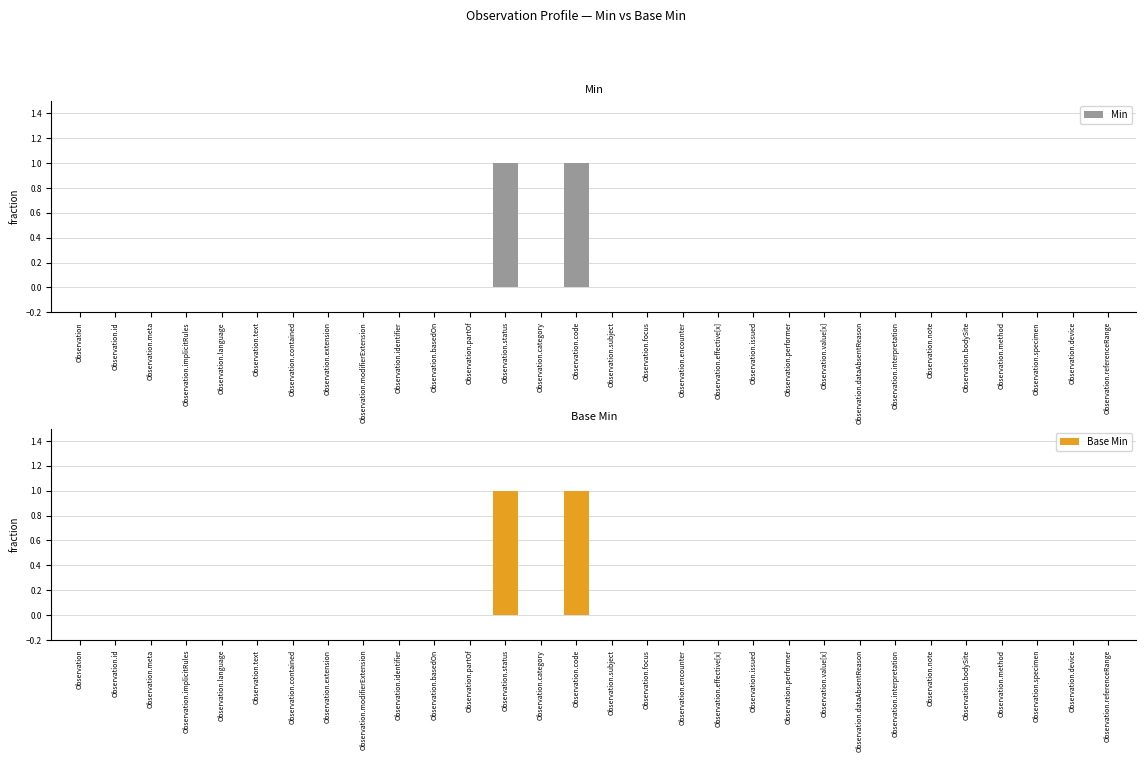

At which label is Min closest to 0?

Observation